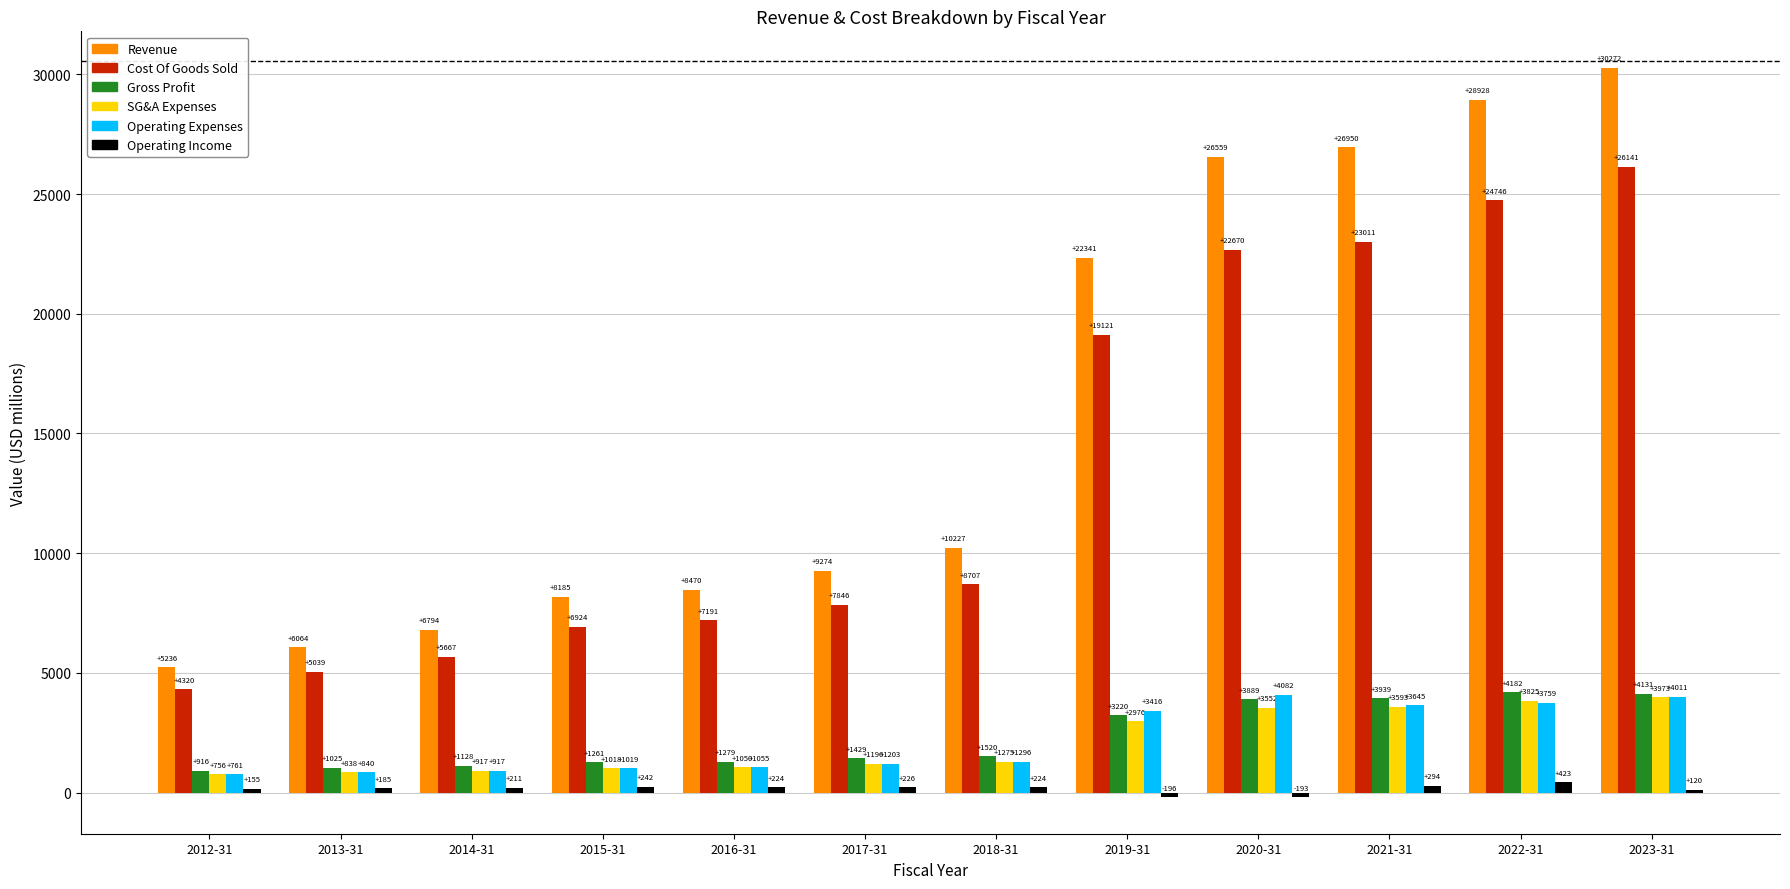

Which label corresponds to the smallest value in the chart?

2019-31